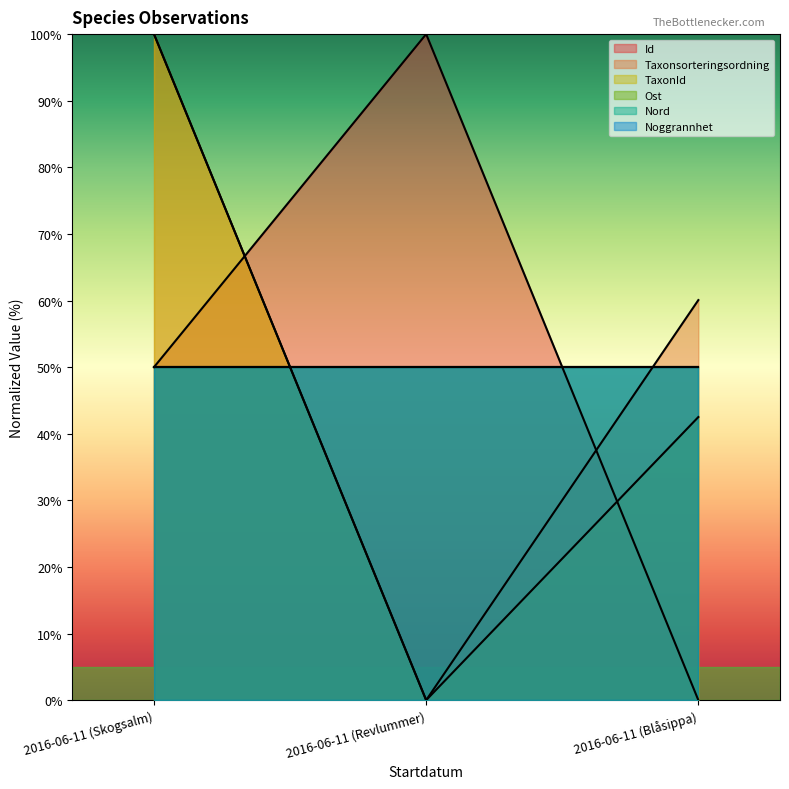

At which category is the sum across all series the highest?

2016-06-11 (Skogsalm)